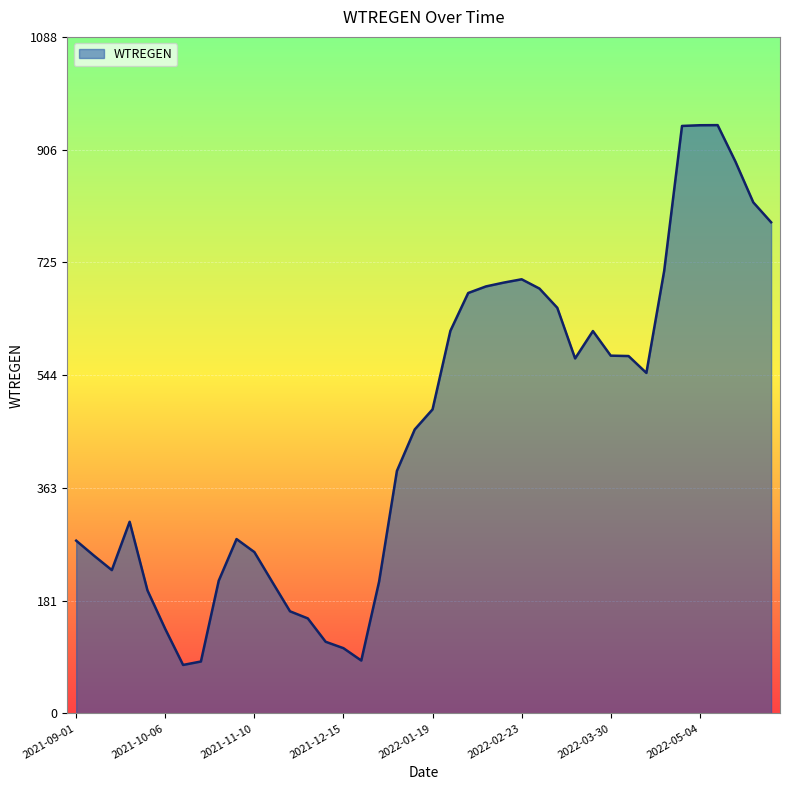

What is the minimum value shown in the chart?

77.9